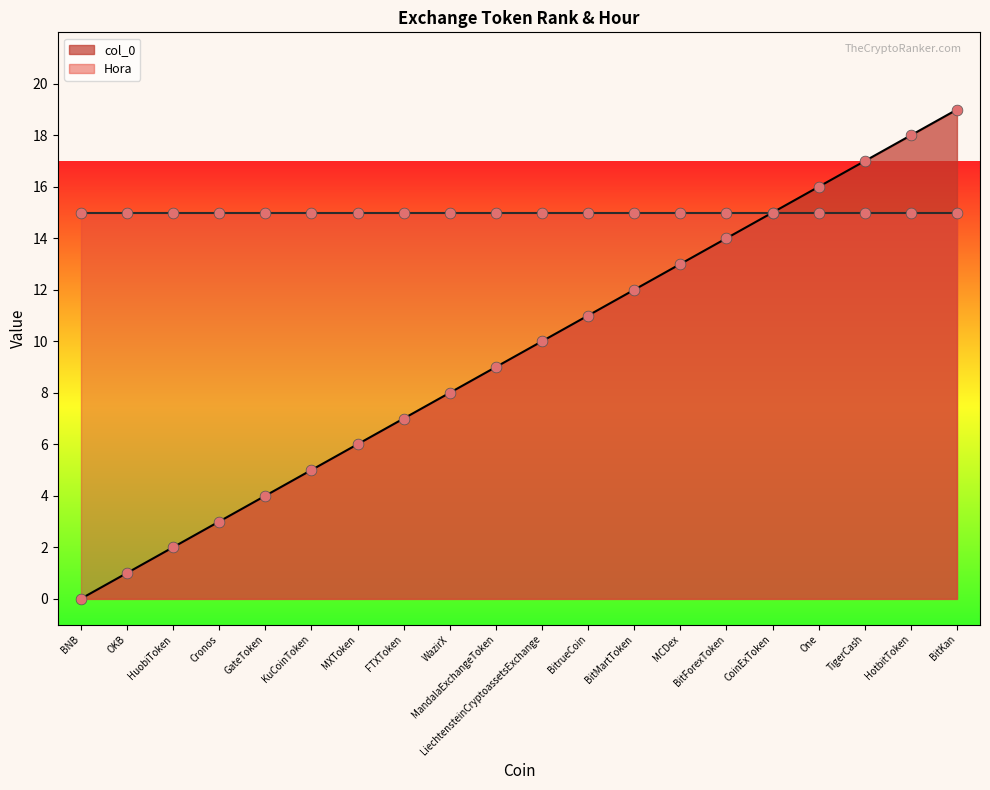

What is the change in value from HuobiToken to KuCoinToken?

+3